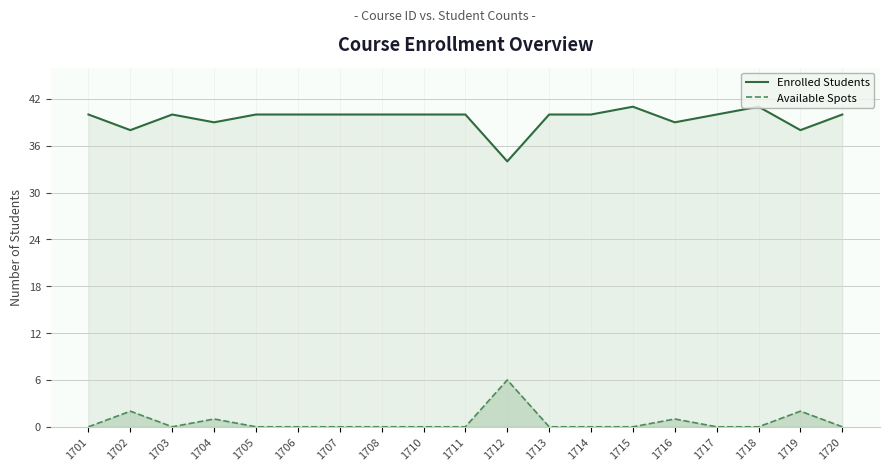

How many lines are shown in the chart?

2